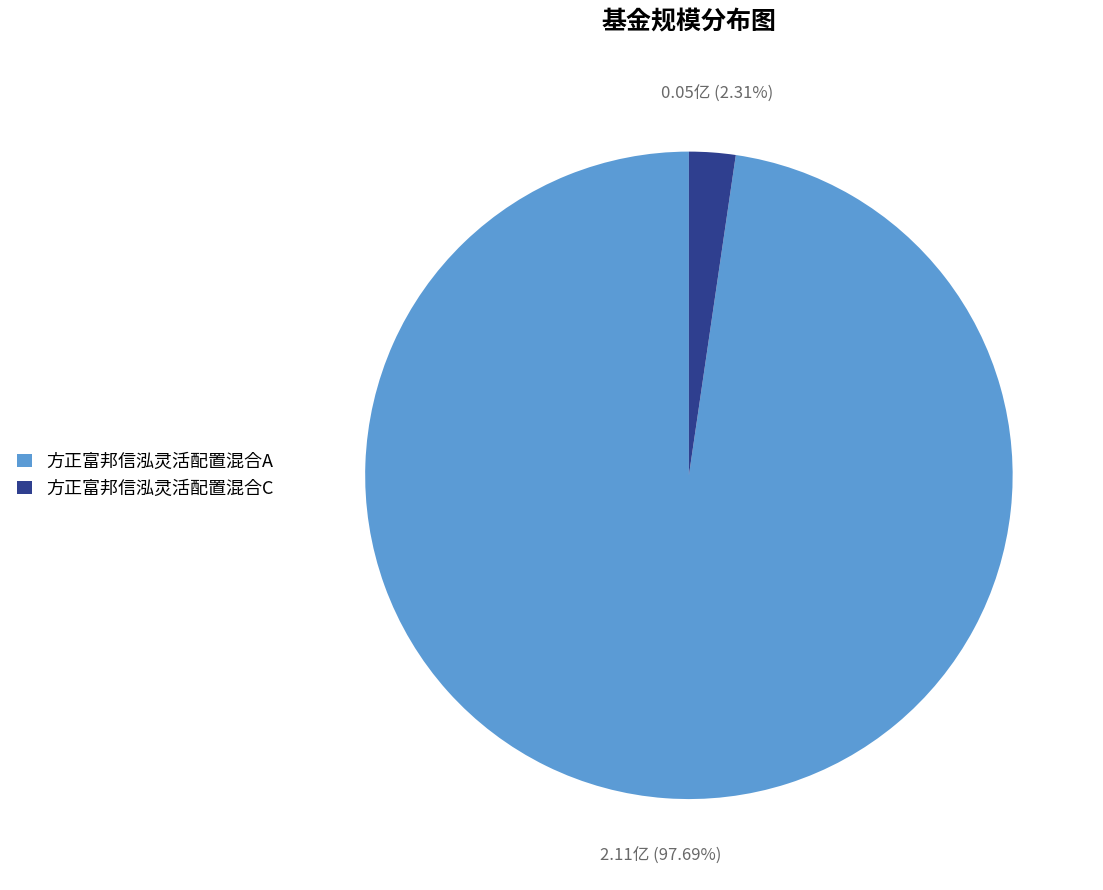

Which slice is the smallest?

方正富邦信泓灵活配置混合C